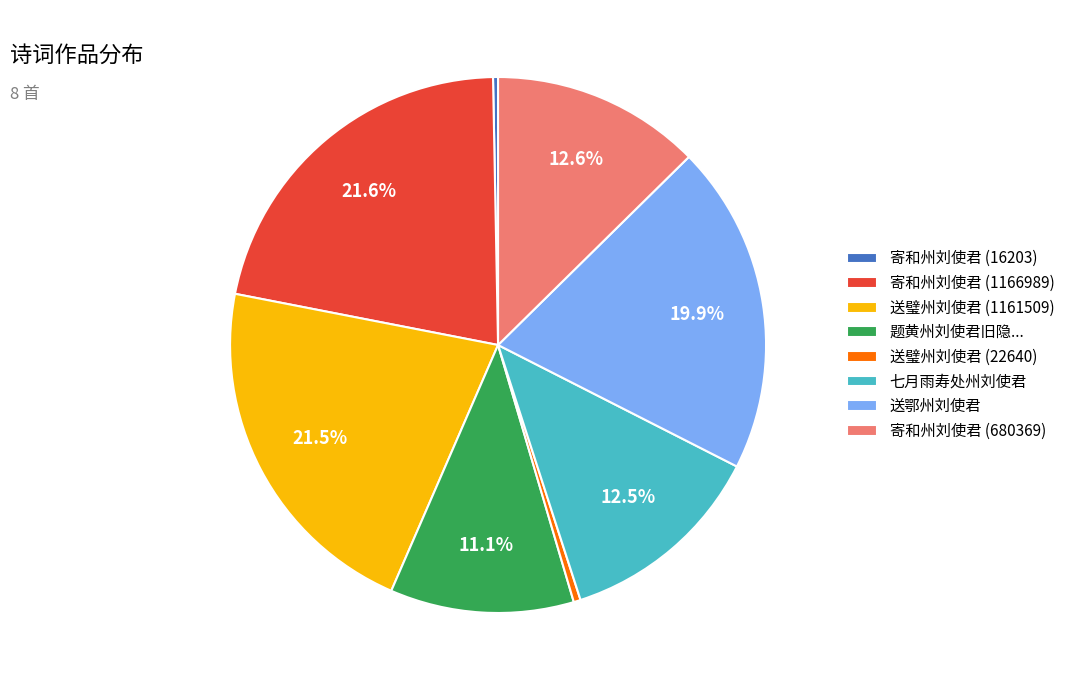

Between 寄和州刘使君 (1166989) and 寄和州刘使君 (16203), which is larger?

寄和州刘使君 (1166989)